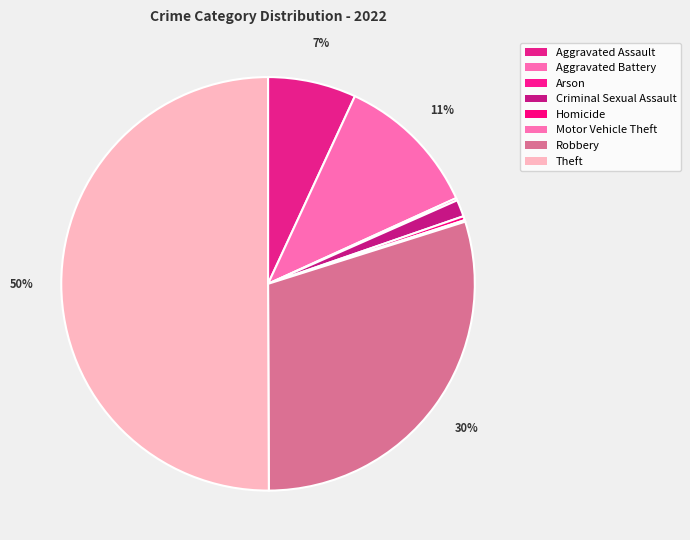

How many slices are in this pie chart?

8